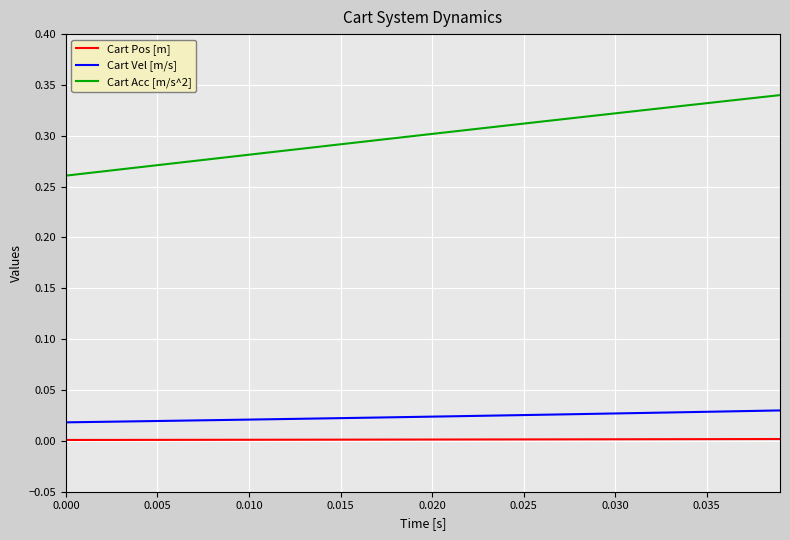

Which series has the widest spread of values?

Cart Acc [m/s^2]